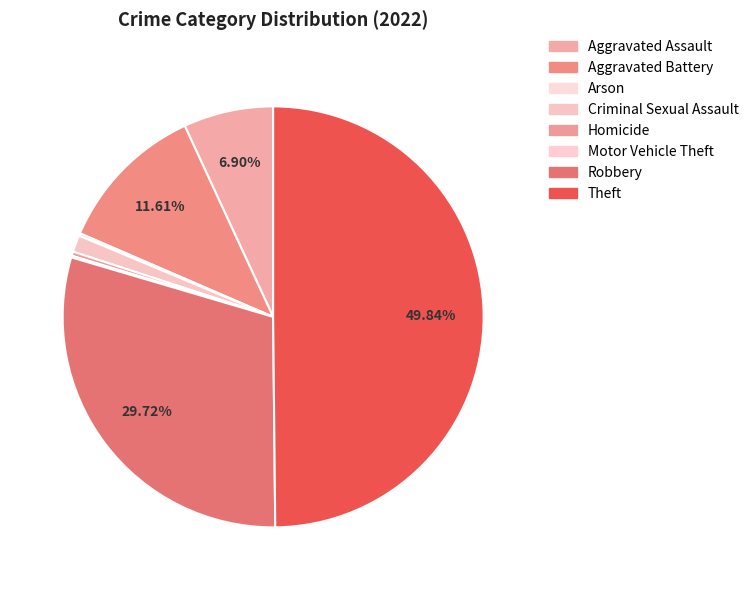

What percentage do Motor Vehicle Theft and Arson together represent?

0.3%